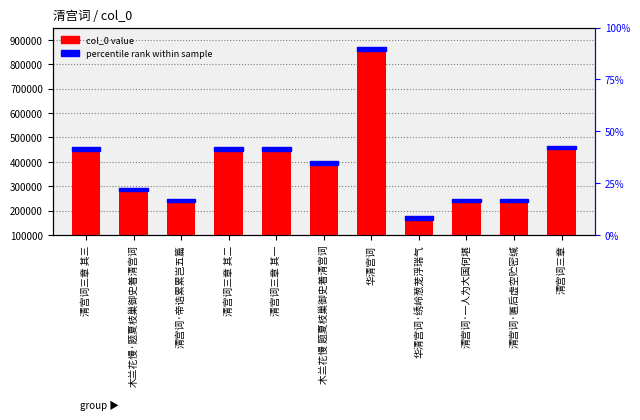

Which has a higher value, 华清宫词 or 木兰花慢·题夏枝巢御史着清宫词?

华清宫词